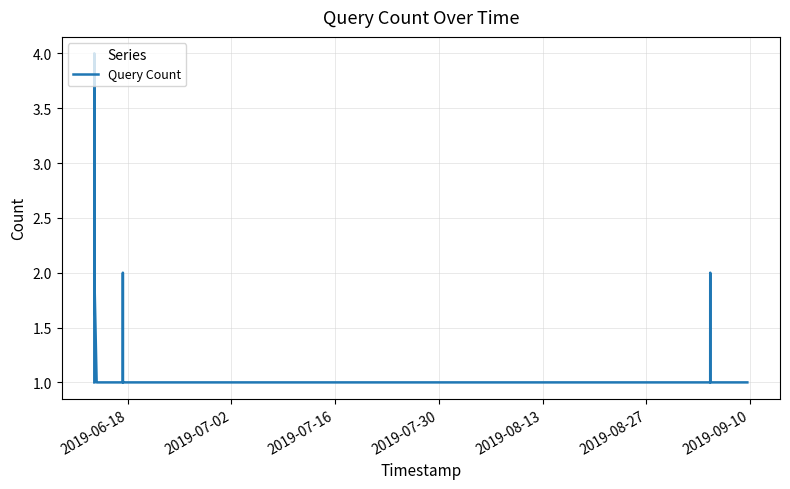

What is the maximum value shown in the chart?

4